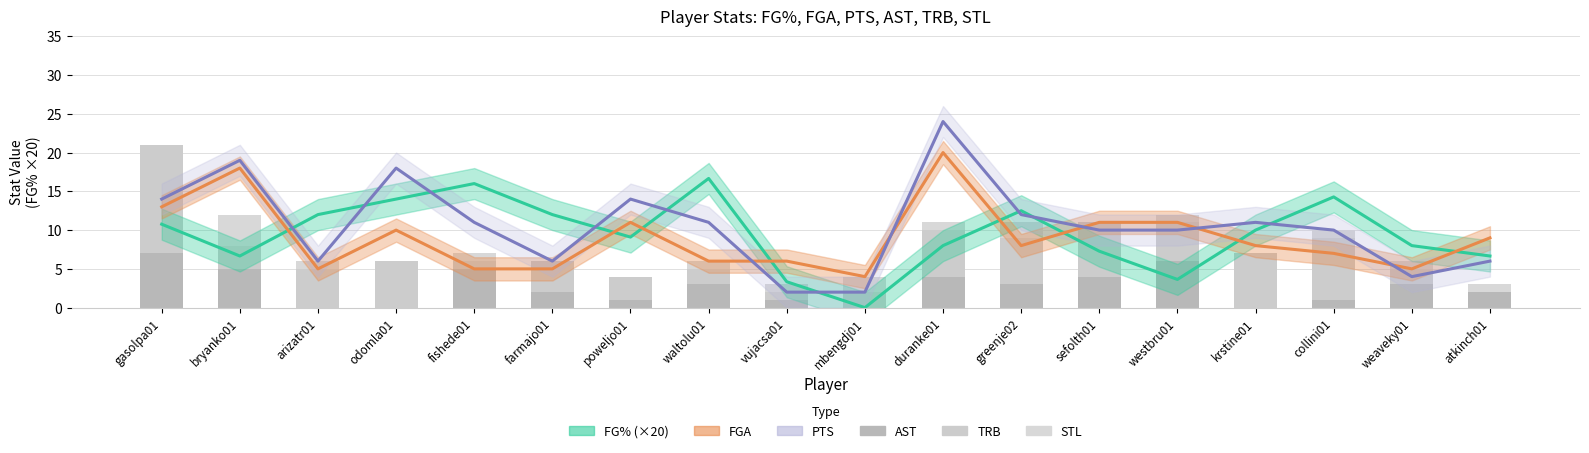

At which label is TRB closest to 7?

sefolth01